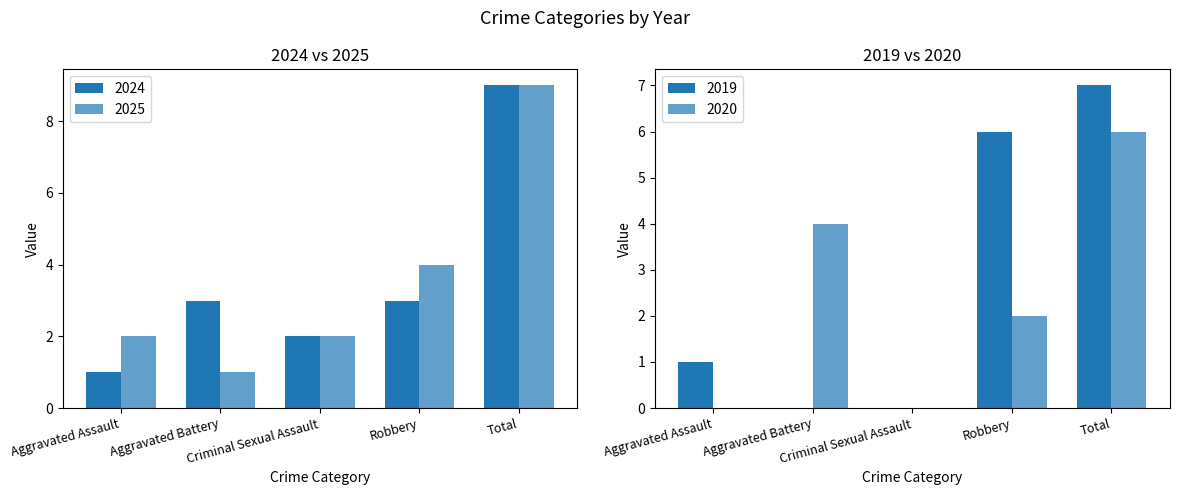

Reading left to right, what are all the values shown in this chart?

2024: Aggravated Assault=1	Aggravated Battery=3	Criminal Sexual Assault=2	Robbery=3	Total=9
2025: Aggravated Assault=2	Aggravated Battery=1	Criminal Sexual Assault=2	Robbery=4	Total=9
2018: Aggravated Assault=0	Aggravated Battery=4	Criminal Sexual Assault=0	Robbery=2	Total=6
2019: Aggravated Assault=1	Aggravated Battery=0	Criminal Sexual Assault=0	Robbery=6	Total=7